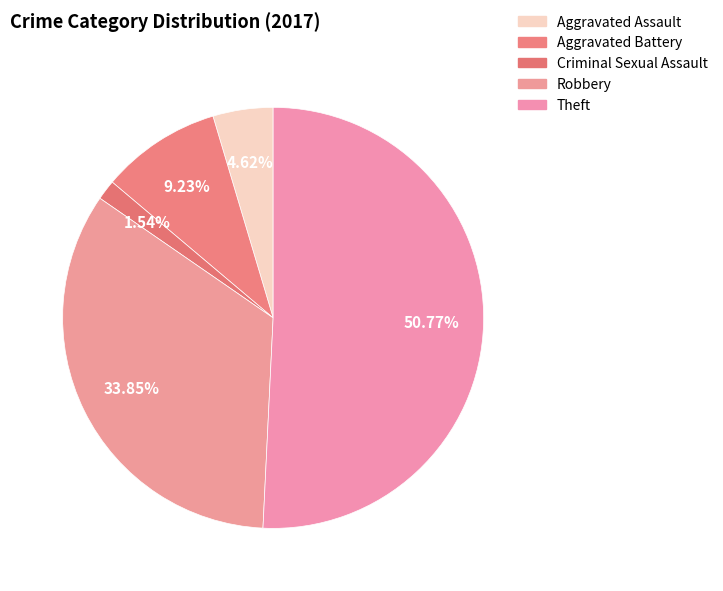

How many slices are in this pie chart?

5